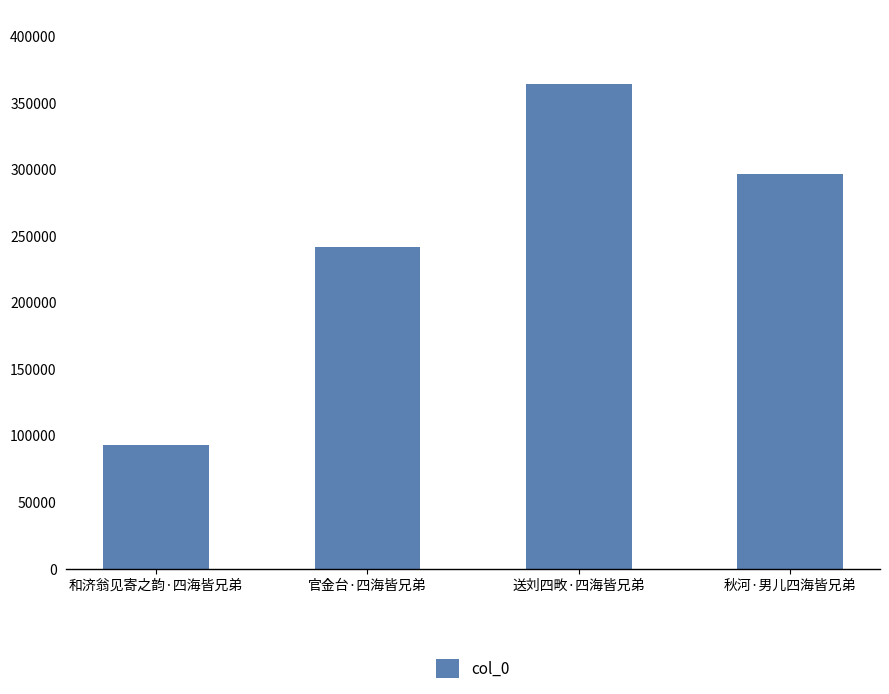

Approximately how many times larger is the value at 送刘四畋·四海皆兄弟 compared to 官金台·四海皆兄弟?

1.5